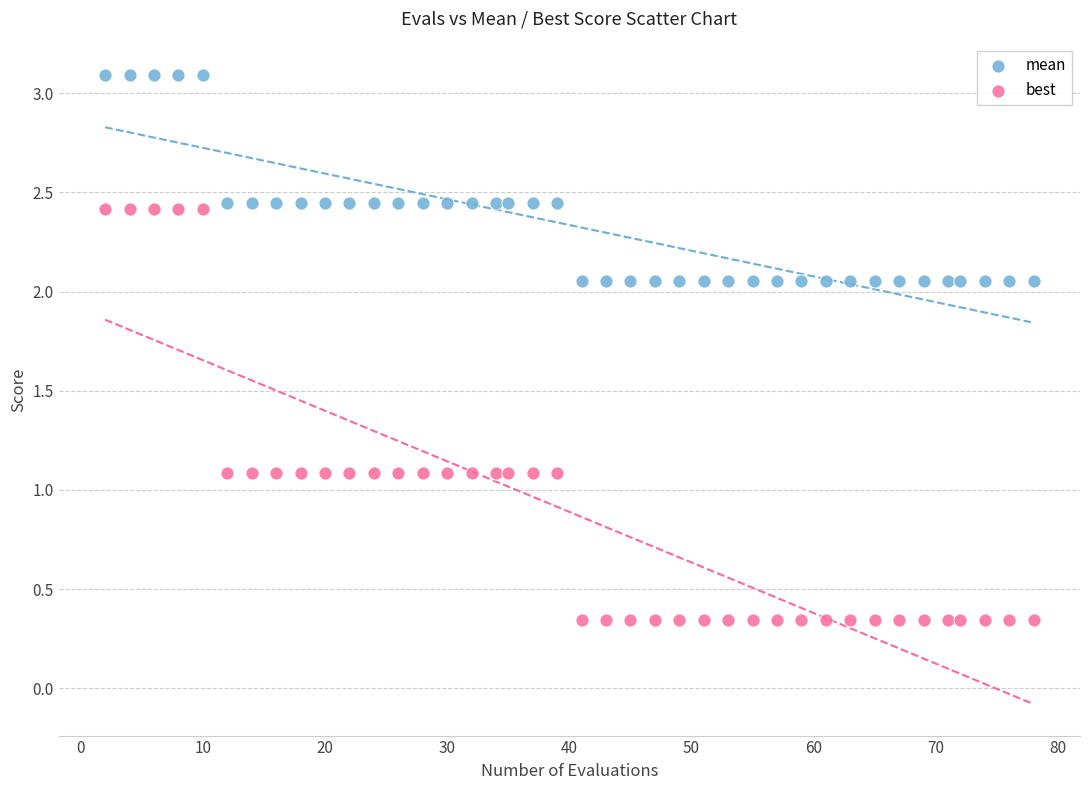

What are all the series names shown in the legend?

mean, best